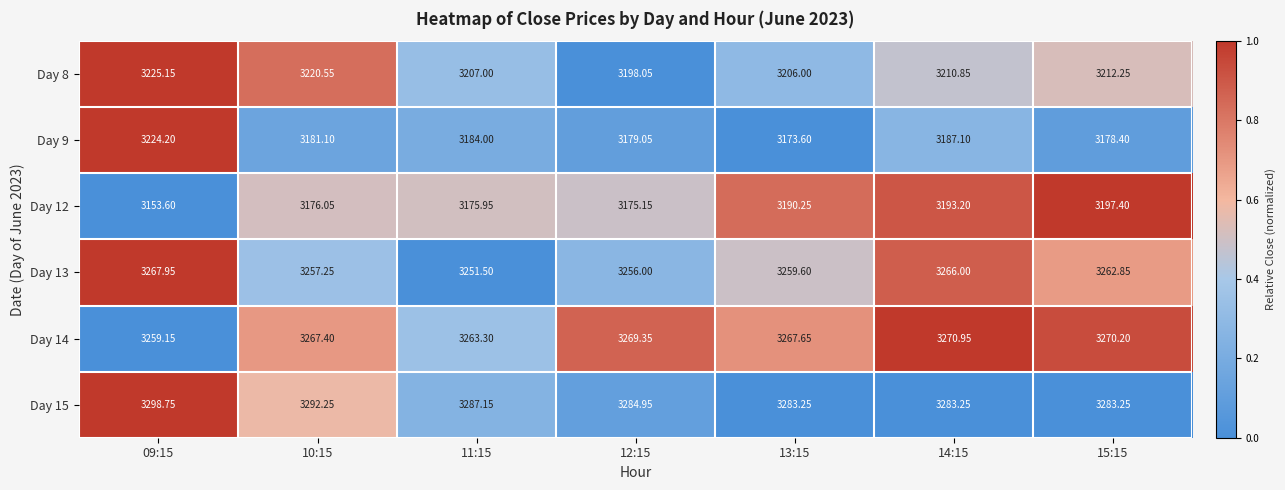

Is the value of Day 13 at 13:15 greater than the value of Day 12 at 09:15?

Yes